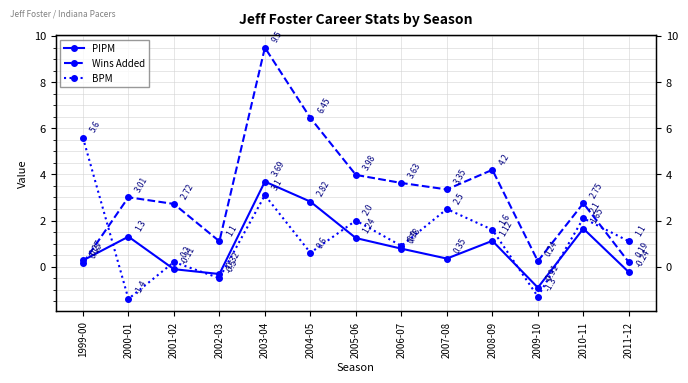

After their last crossing, which series has the higher values: Wins Added or BPM?

BPM